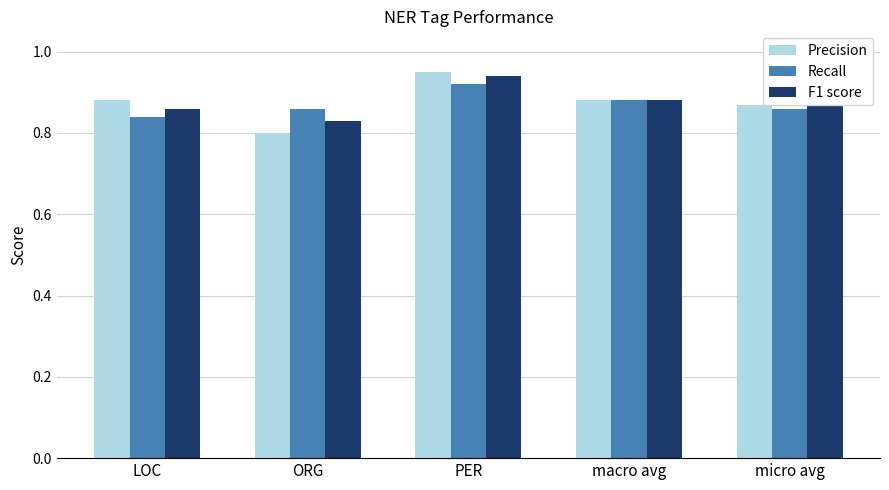

At which label is Recall closest to 0?

LOC